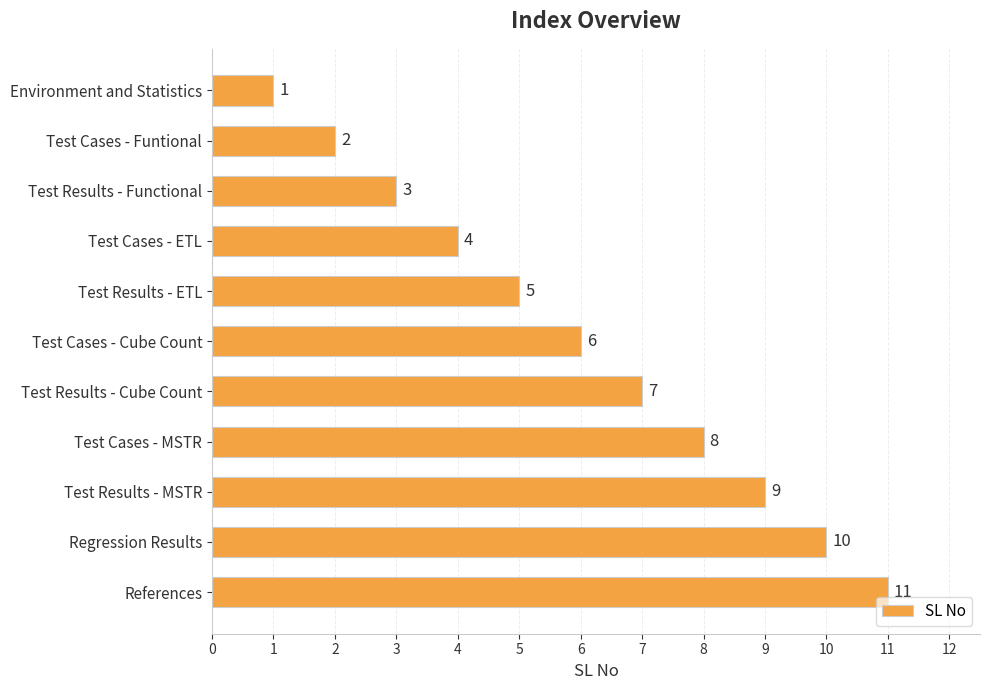

What is the average value?

6